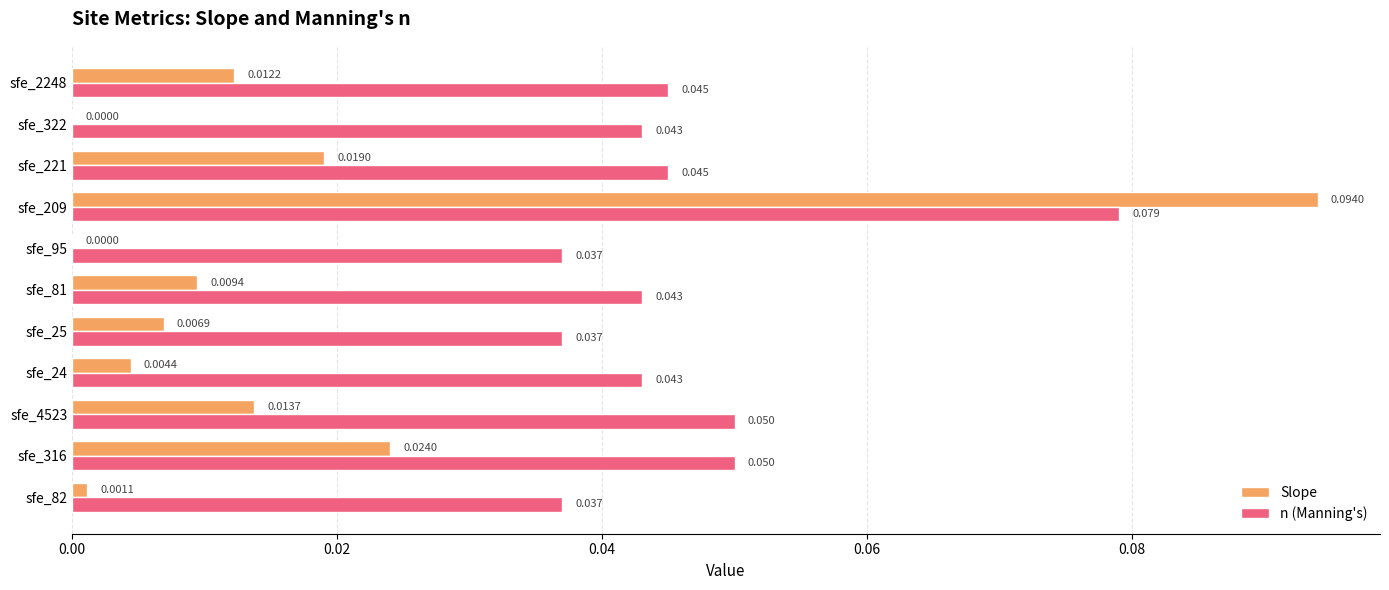

Which series changed the most between sfe_316 and sfe_322?

Slope